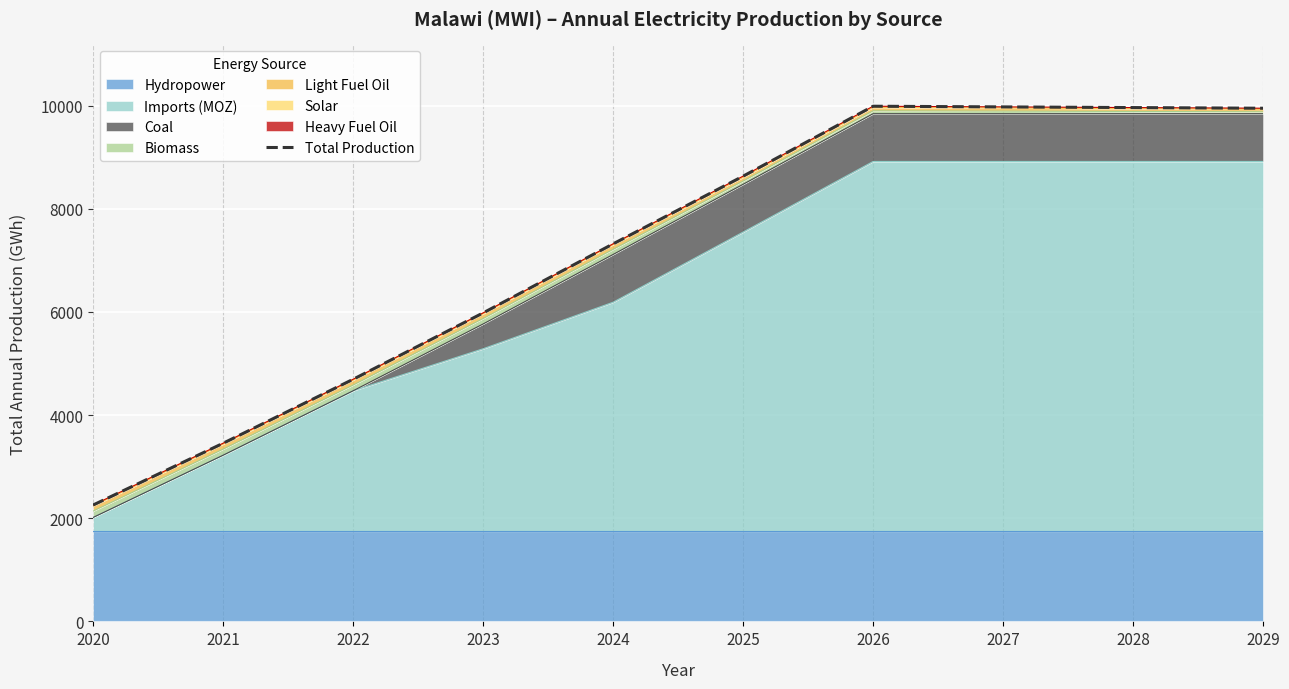

What value does the data have at 2020?

2256.1